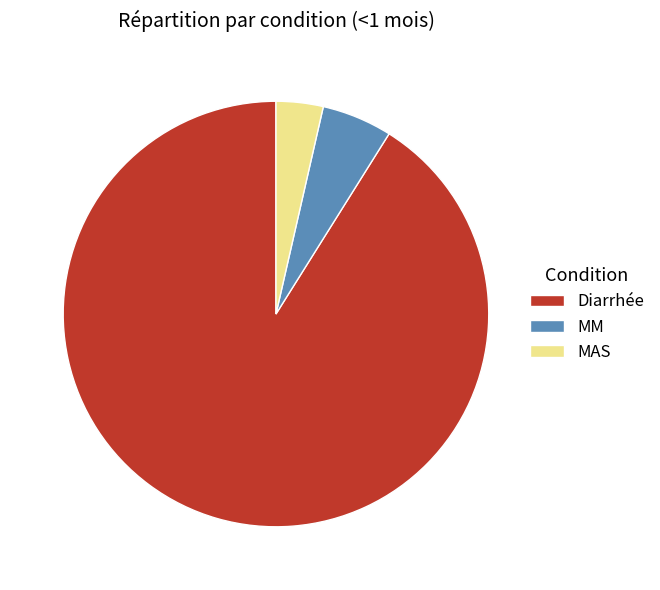

Does Diarrhée represent more than half of the total?

Yes